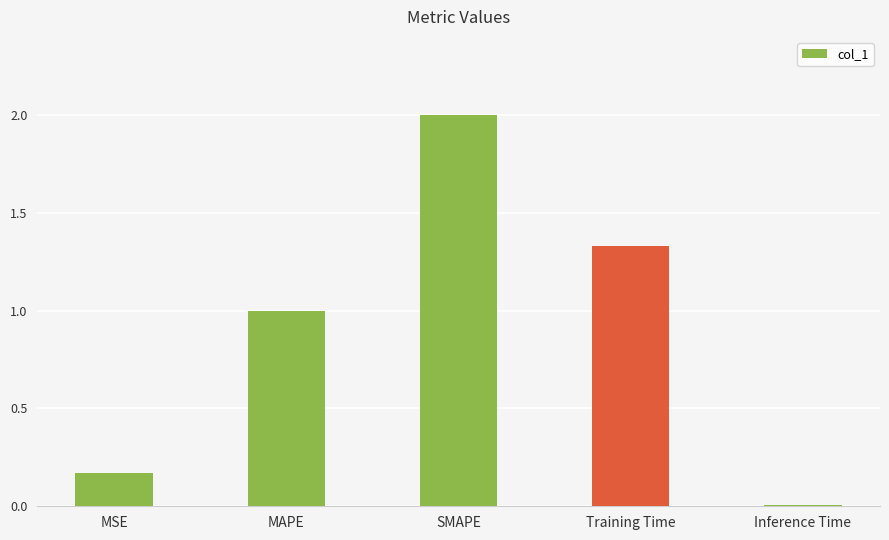

What value does the data have at MAPE?

1.0